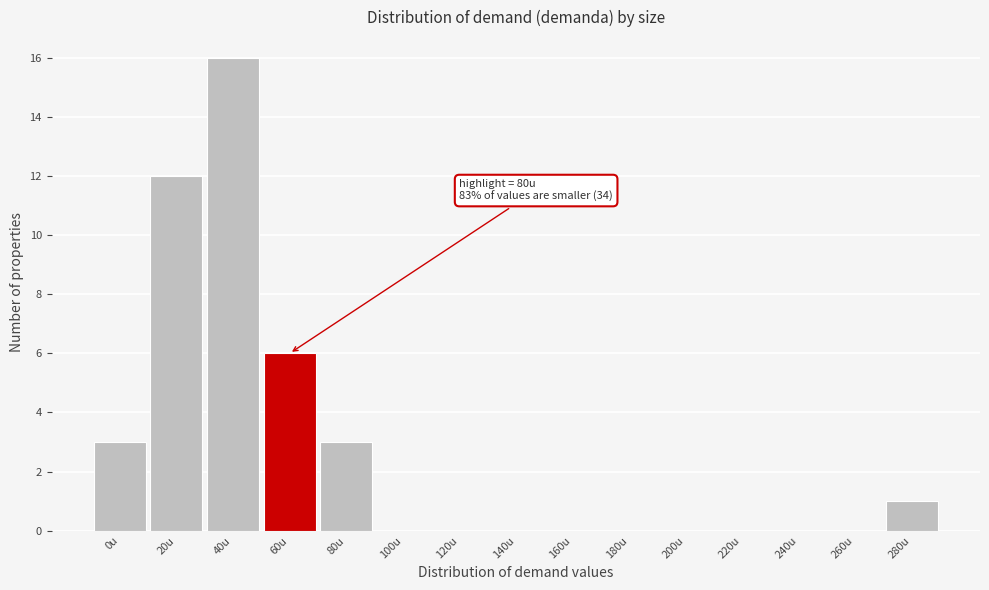

Reading left to right, extract all data points from this chart.

0u=3	20u=12	40u=16	60u=6	80u=3	100u=0	120u=0	140u=0	160u=0	180u=0	200u=0	220u=0	240u=0	260u=0	280u=1